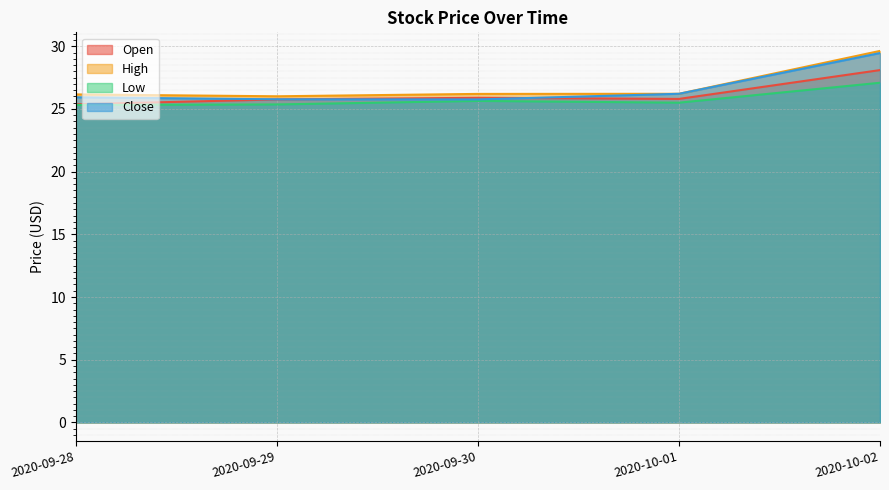

What is the difference between the maximum and second lowest values in the Close series?

3.7